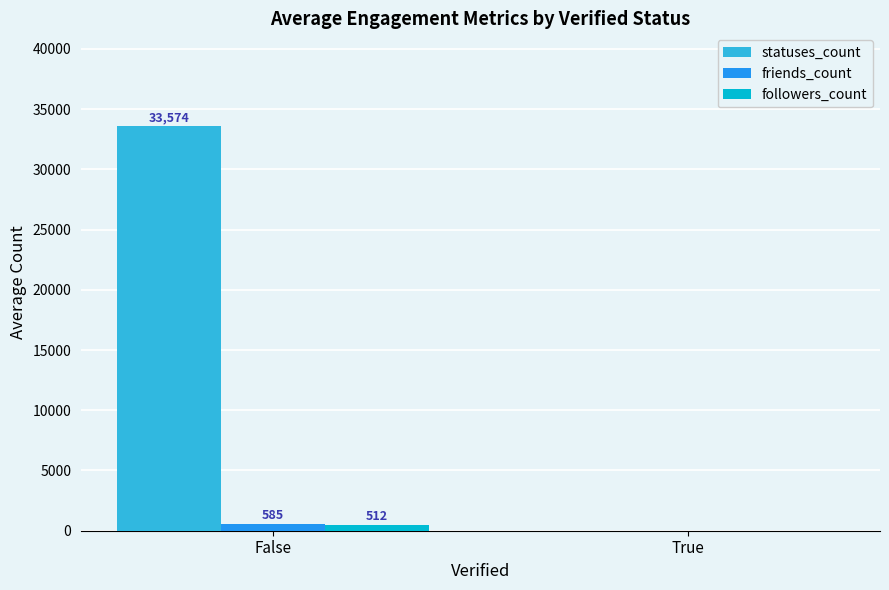

What is the sum of all followers_count values?

512